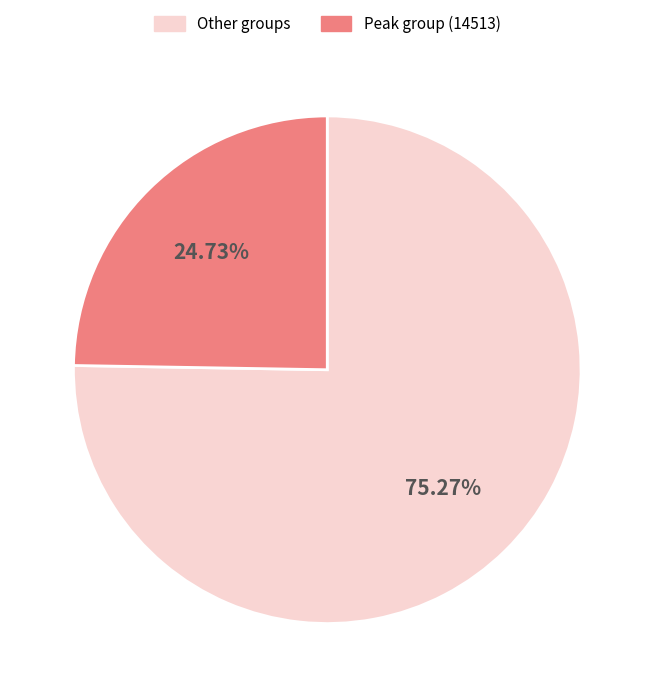

Is Peak group (14513) the majority of the pie?

No